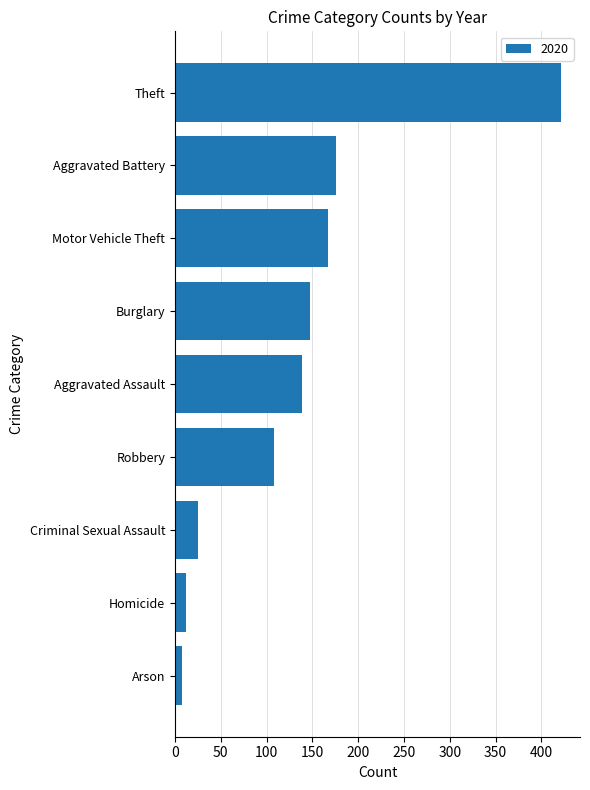

What is the change in value from Motor Vehicle Theft to Theft?

+254